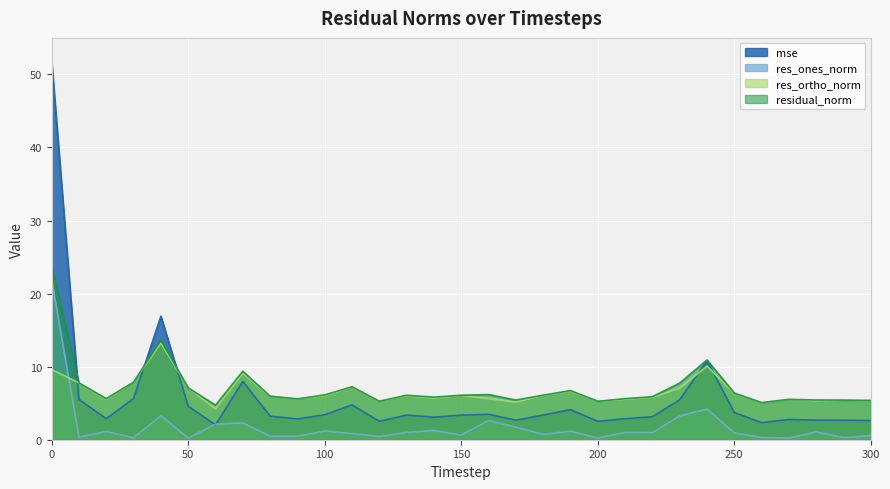

What is the difference between the res_ortho_norm values at 170 and 300?

0.2